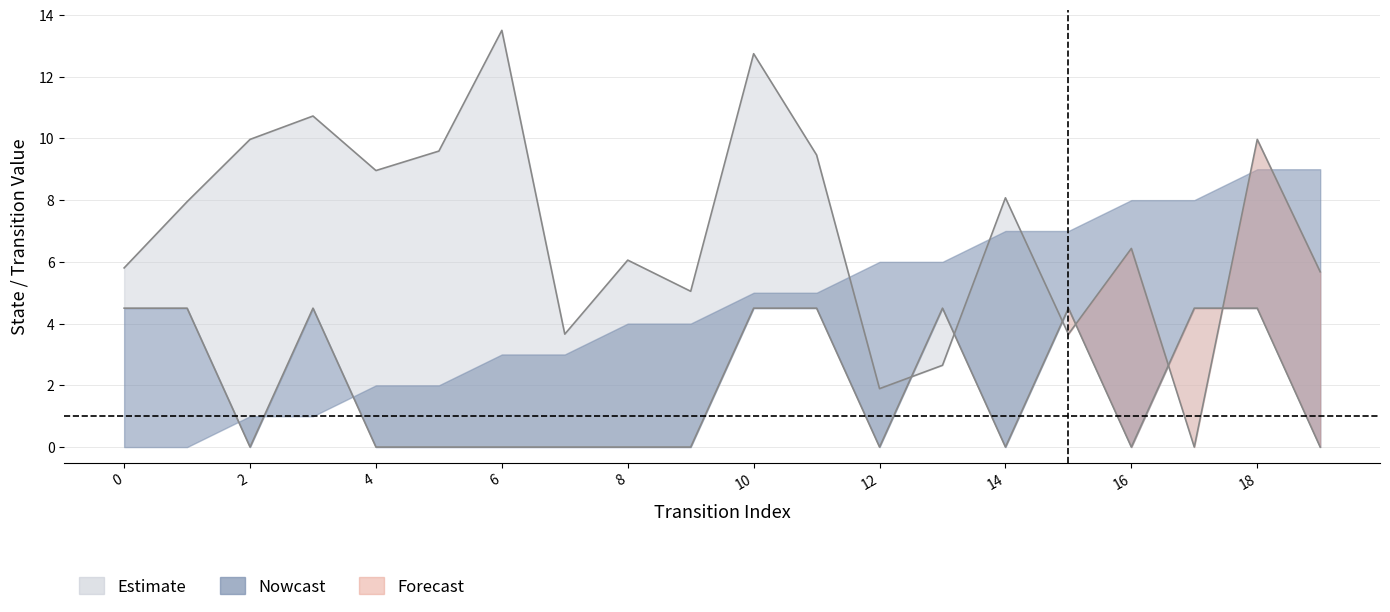

At which category is the sum across all series the highest?

10